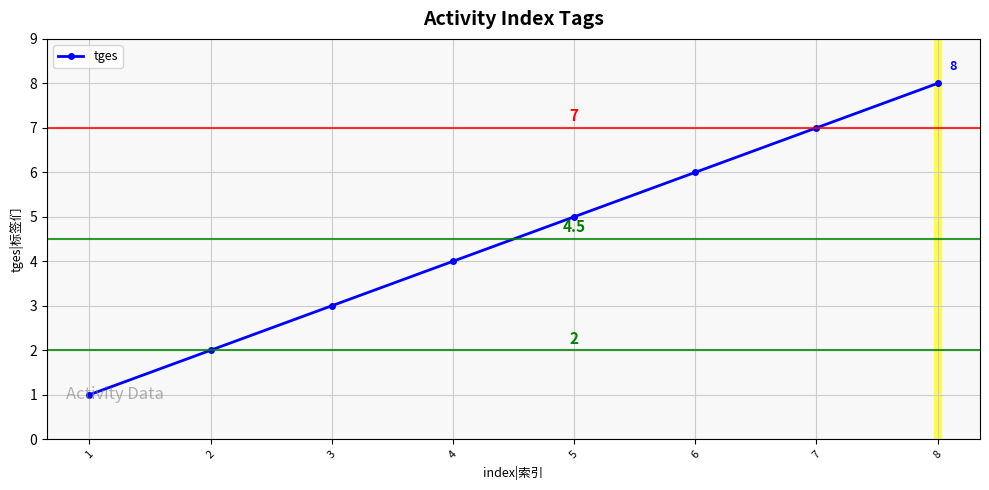

Is it true that the value at 2 is 2?

True